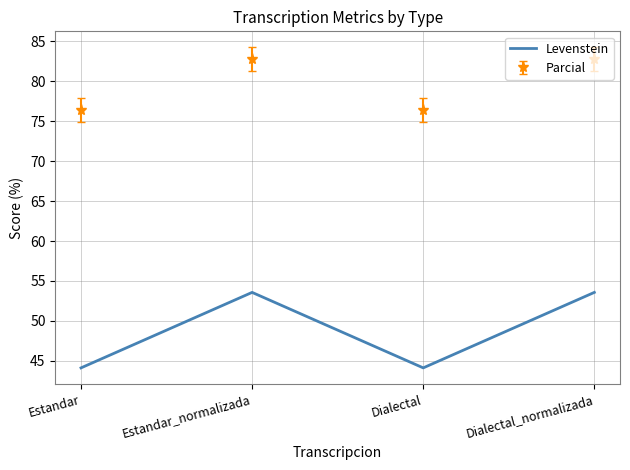

Read the Parcial value at Estandar_normalizada.

82.8